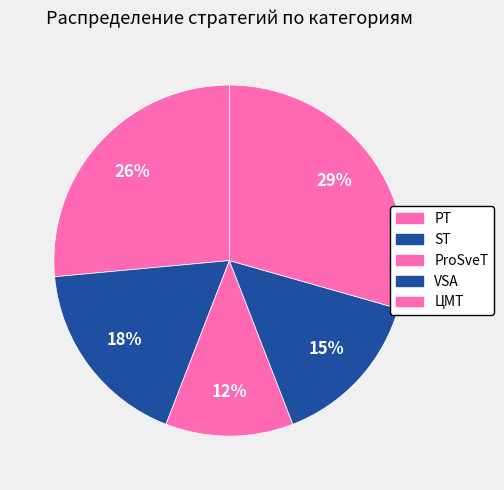

What percentage is the ProSveT slice, to the nearest percent?

12%